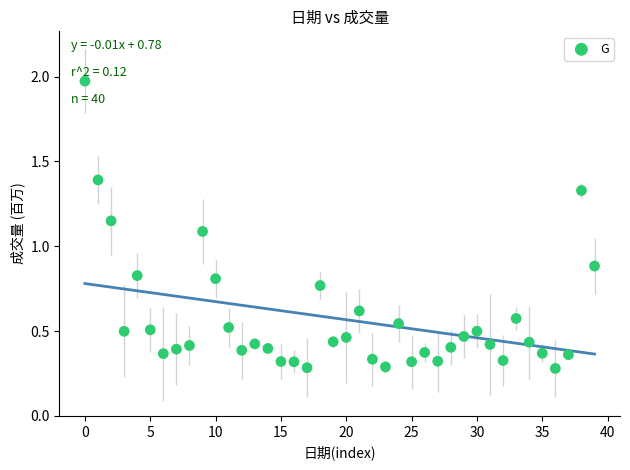

What is the range of Y values (max minus min)?

1.7